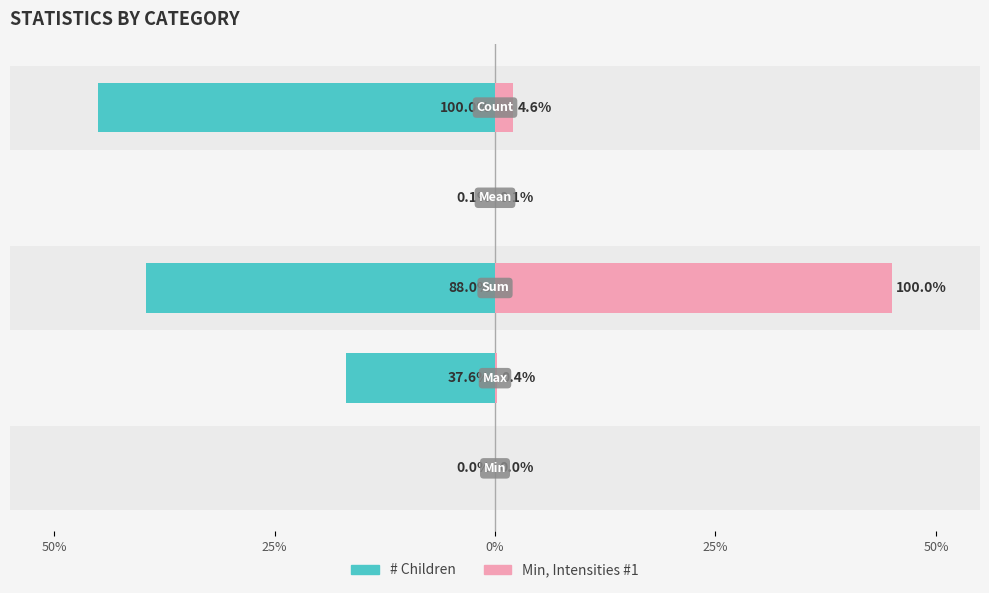

What is the total value across all series at 0%?

5.4